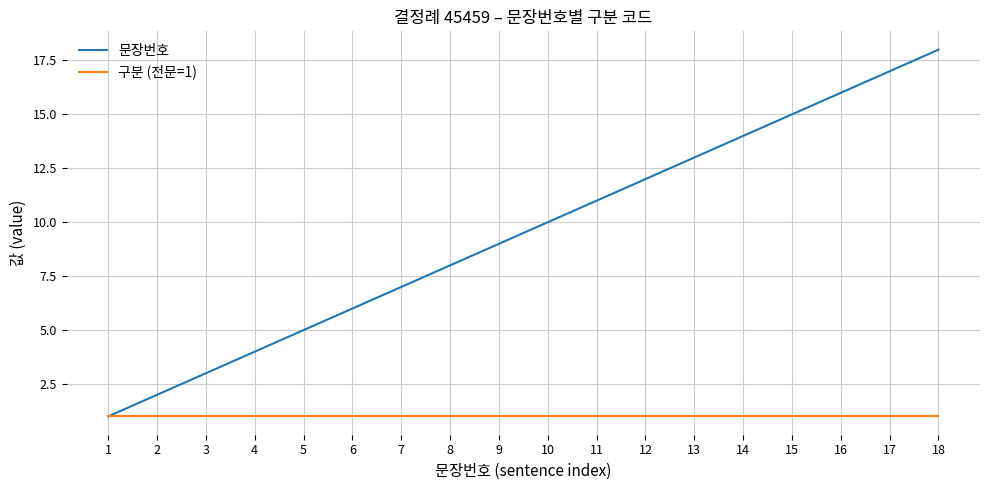

Reading right to left, extract all data points from this chart.

문장번호: 18	17	16	15	14	13	12	11	10	9	8	7	6	5	4	3	2	1
구분 (전문=1): 1	1	1	1	1	1	1	1	1	1	1	1	1	1	1	1	1	1